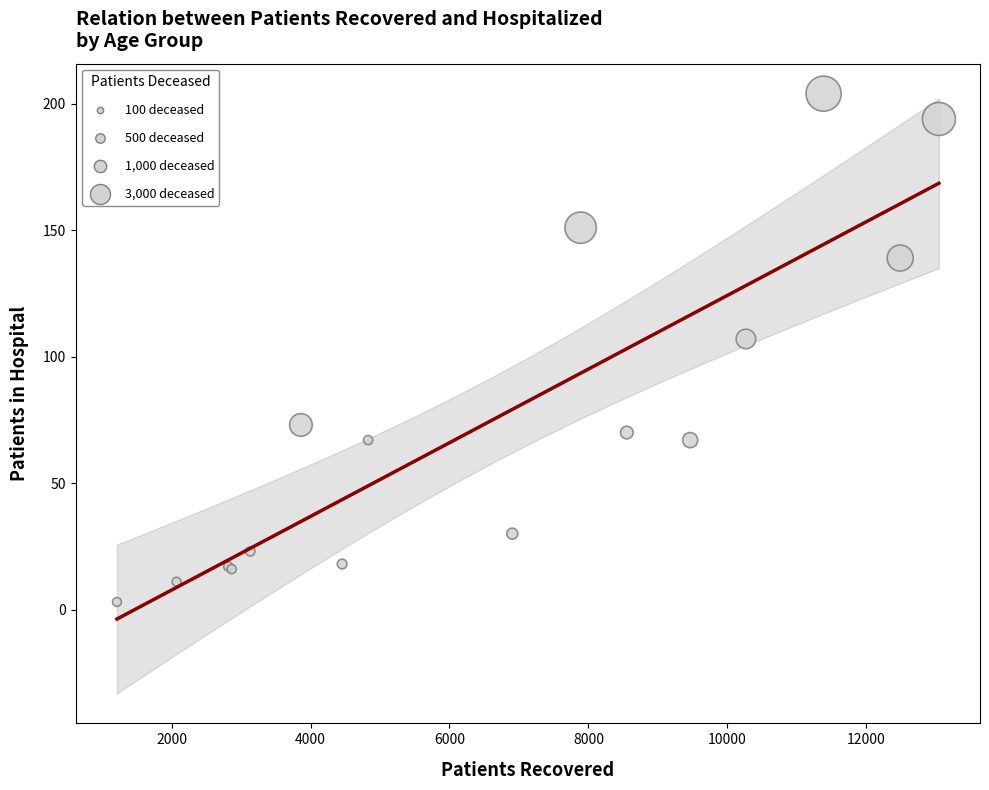

What Y value in the scatter plot is closest to 103?

107